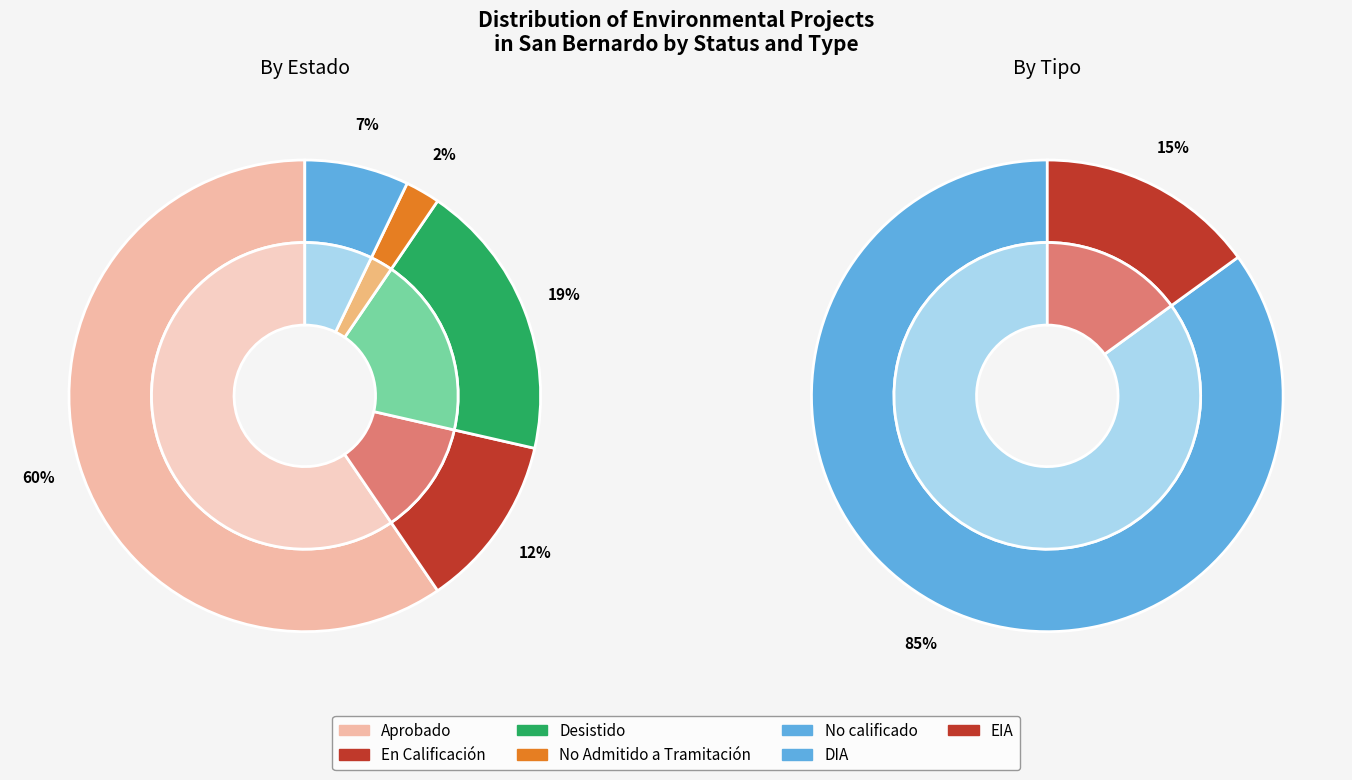

True or false: No calificado accounts for 7% of the total.

True